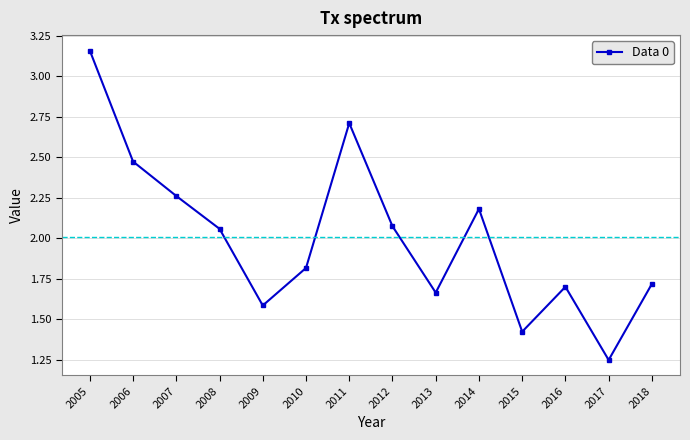

Does the chart display data point markers on the line(s)?

Yes